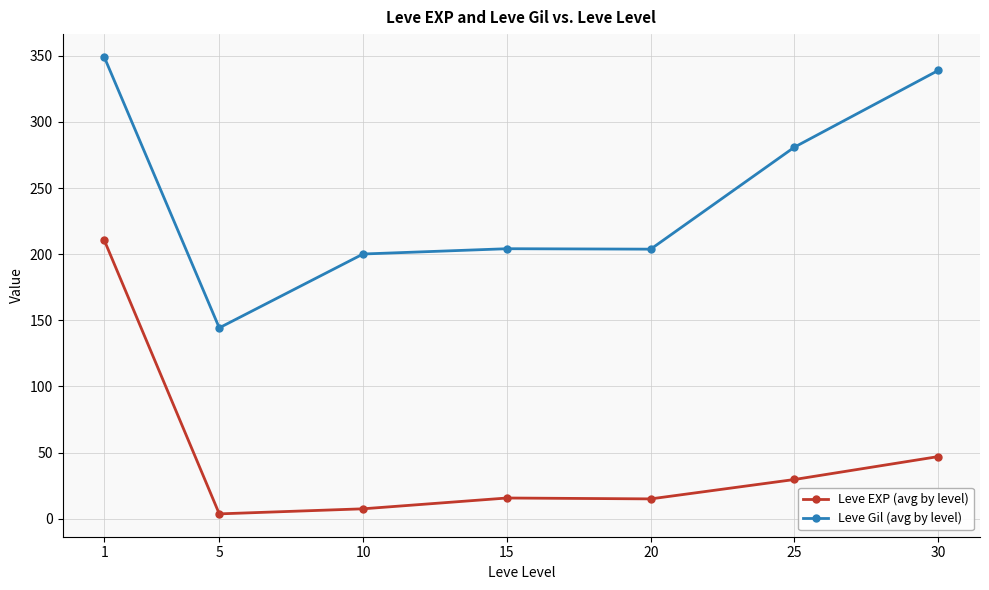

True or false: Leve Gil (avg by level) and Leve EXP (avg by level) intersect in this chart.

False